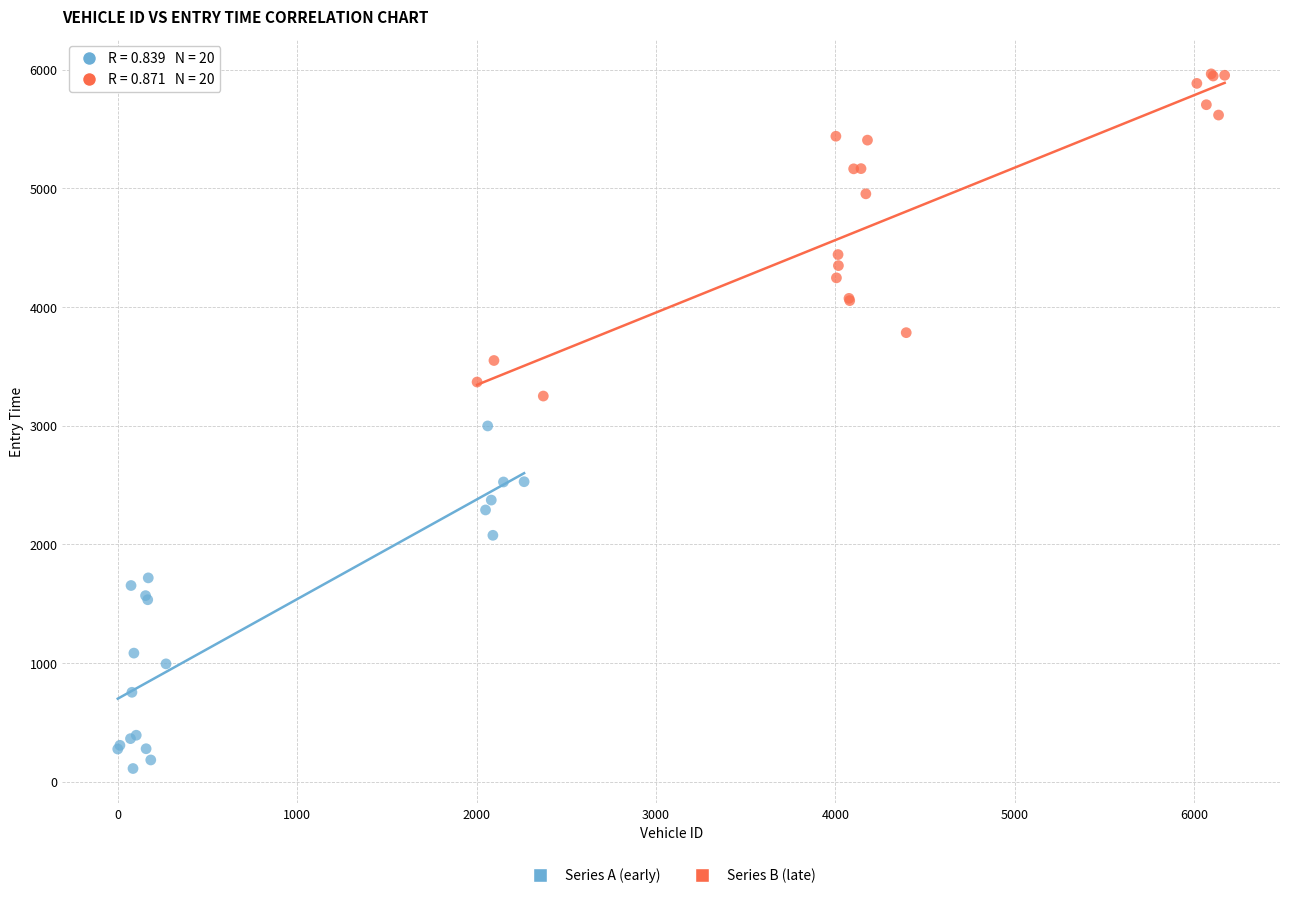

What are all the series names shown in the legend?

Series A (early), Series B (late)